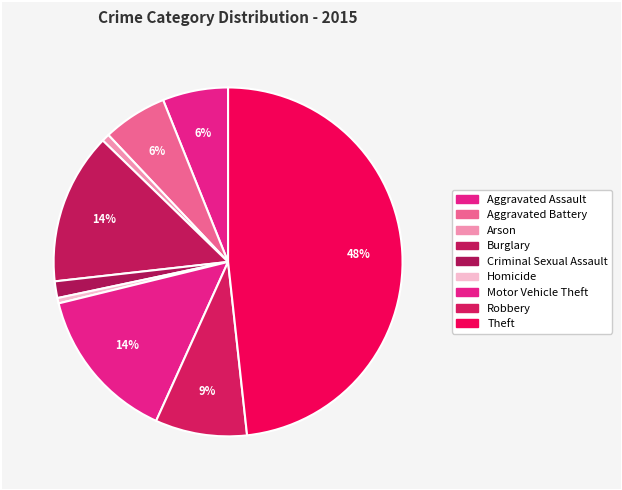

Between Aggravated Assault and Homicide, which is larger?

Aggravated Assault